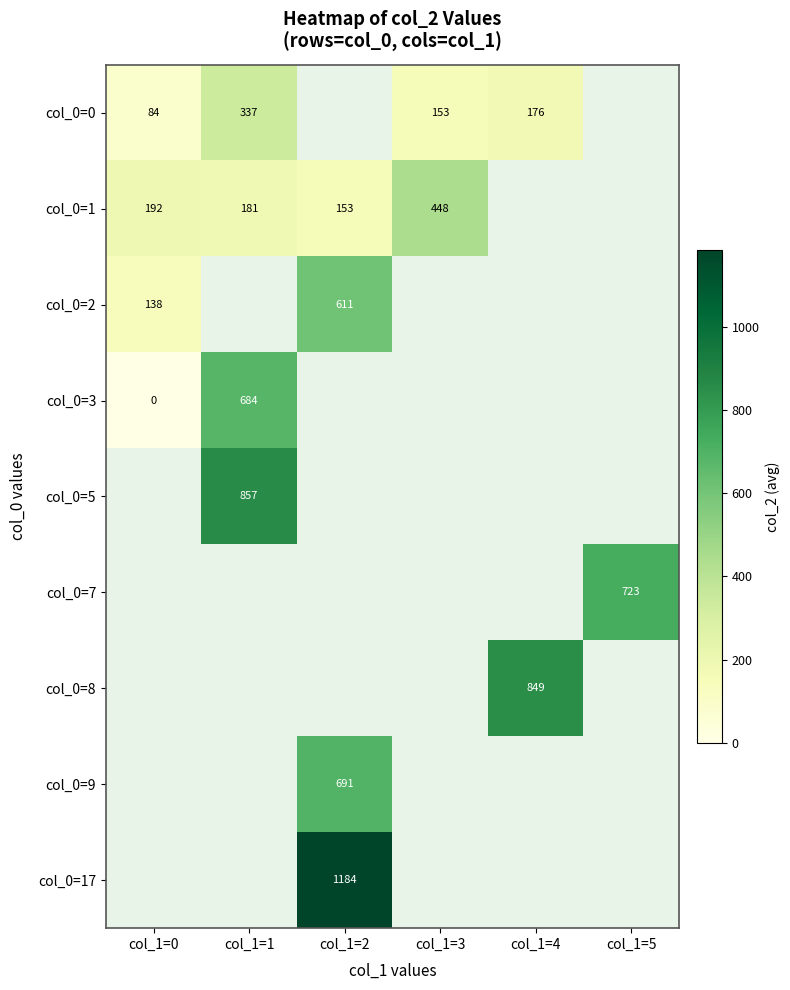

The col_0=2 series shows 138.0 at col_1=0. True or false?

True